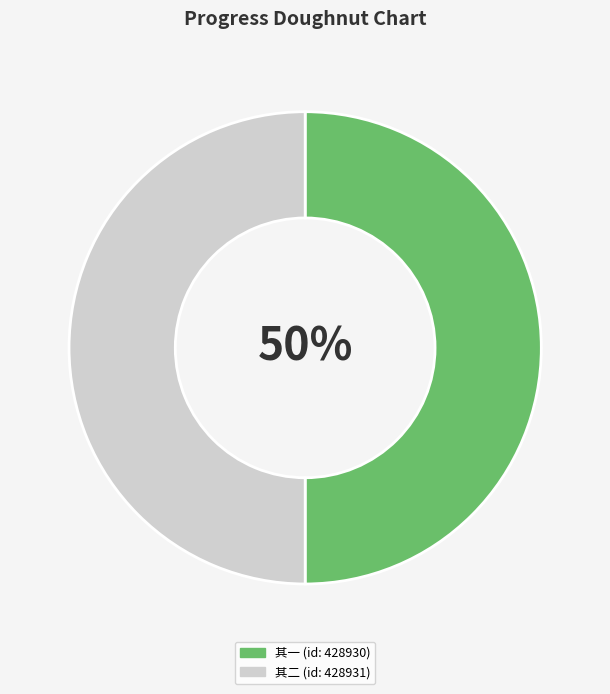

Do 其一 (id: 428930) and 其二 (id: 428931) together represent more than half of the pie?

Yes